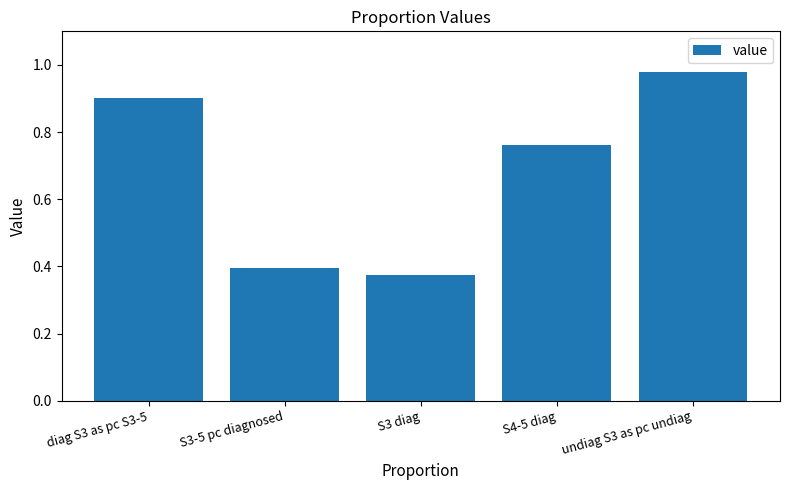

Are the bars grouped side by side (vs. stacked)?

No